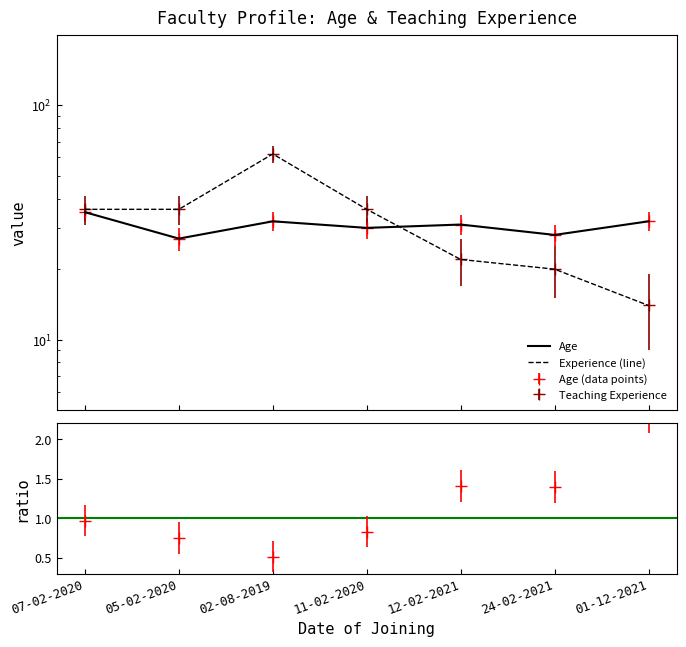

What is the smallest value displayed?

14